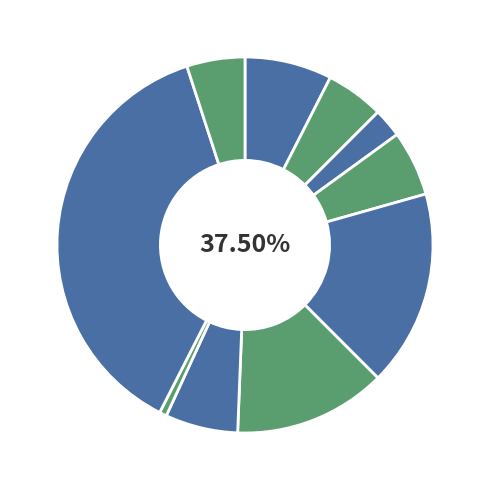

To the nearest percent, what is the combined percentage of Incompetencia and Retiro?

6%